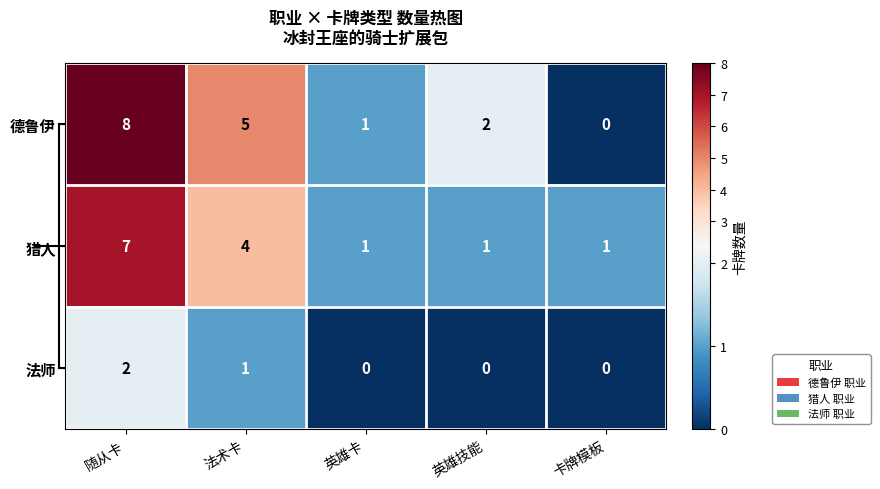

Which series changed the most between 英雄卡 and 英雄技能?

德鲁伊